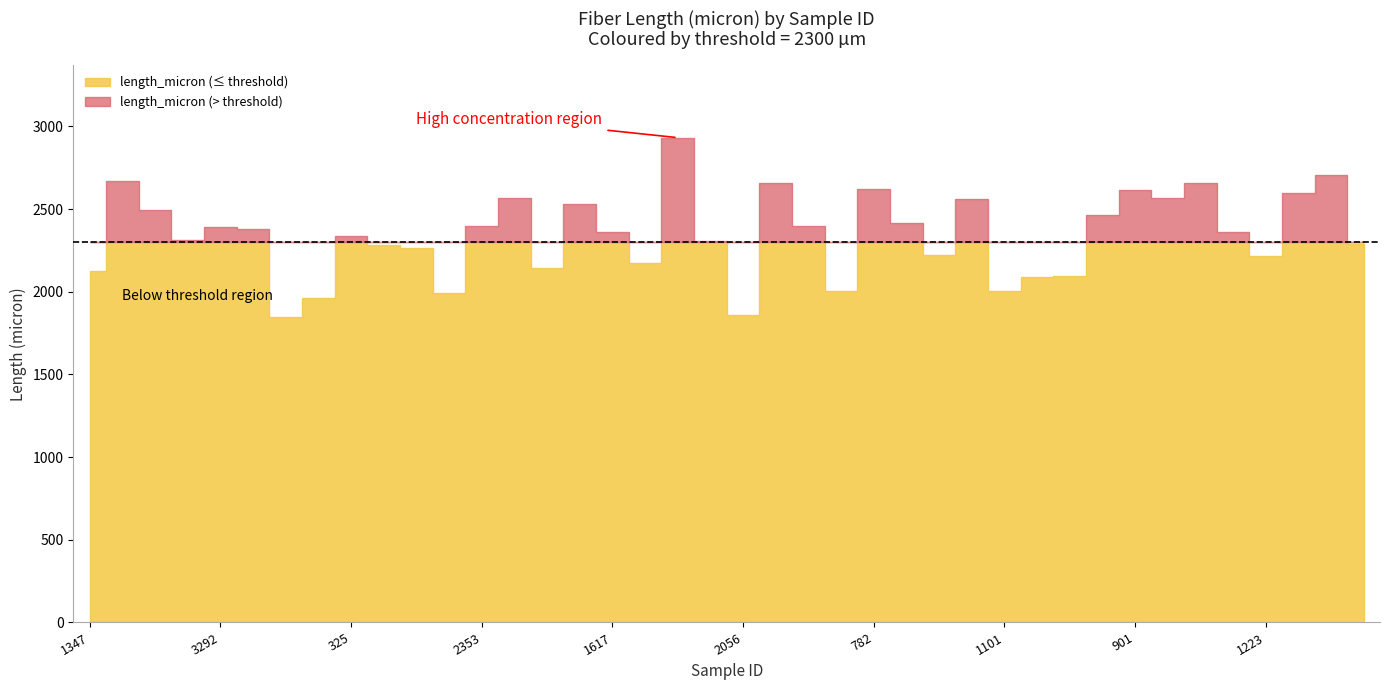

The value of conc_pc at 3563 is 0.0. True or false?

True